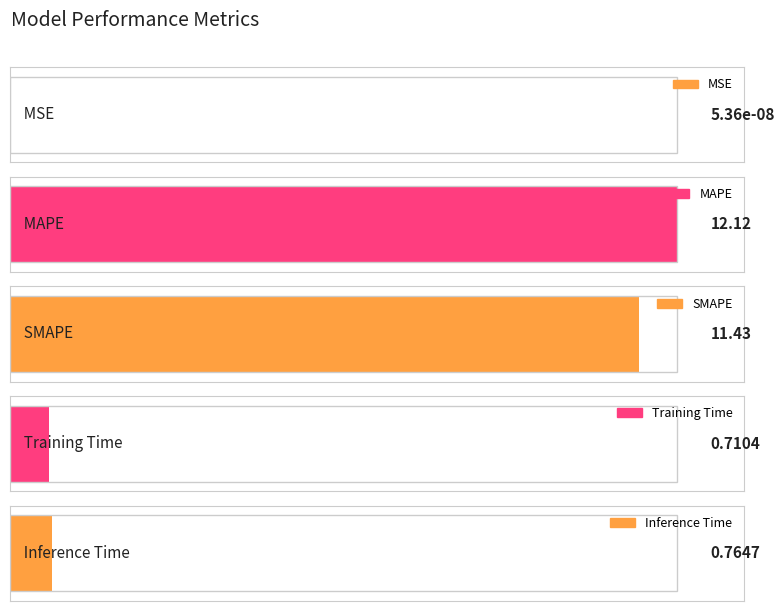

Approximately how many times larger is the value at SMAPE compared to MAPE?

0.9